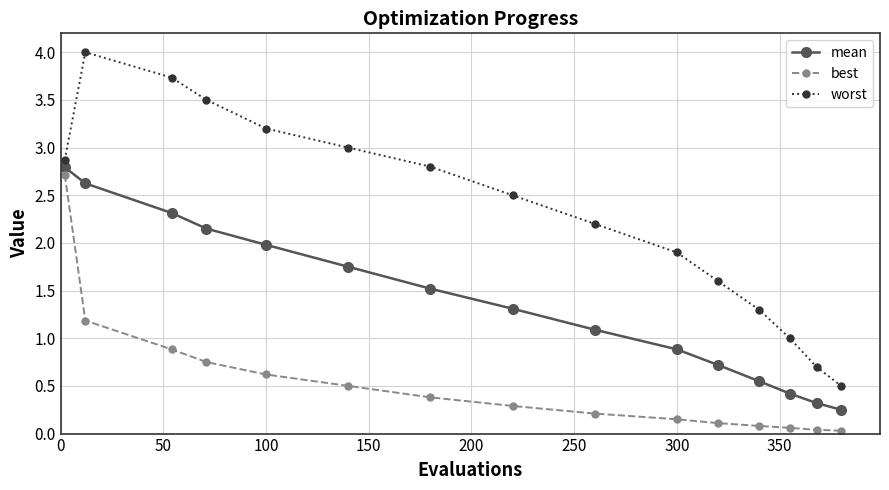

List the series in order of their peak value, lowest first.

best, mean, worst